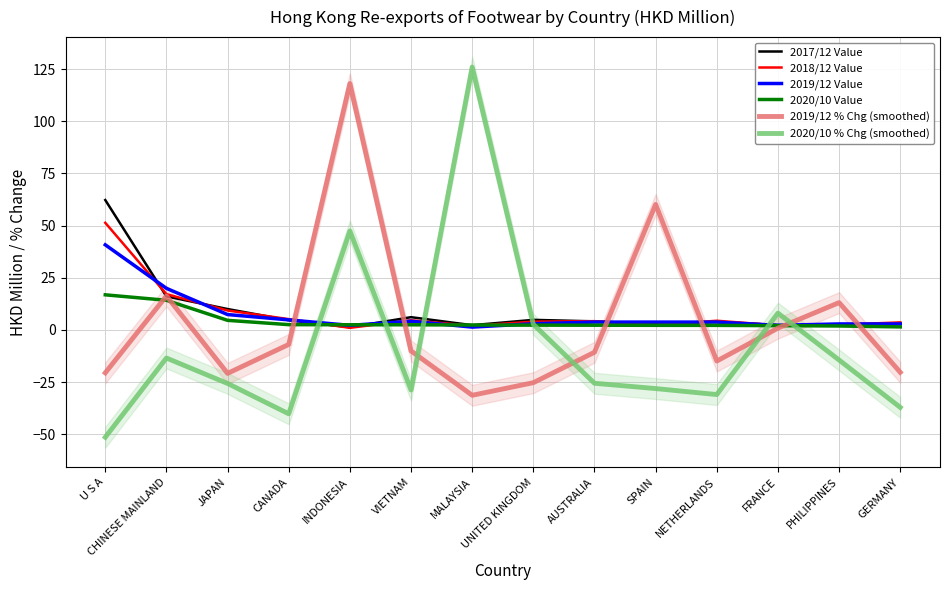

Reading left to right, extract all data points from this chart.

2017/12 Value: U S A=62.2	CHINESE MAINLAND=16.1	JAPAN=10.0	CANADA=4.6	INDONESIA=1.3	VIETNAM=6.1	MALAYSIA=2.3	UNITED KINGDOM=4.8	AUSTRALIA=4.1	SPAIN=2.7	NETHERLANDS=3.9	FRANCE=2.3	PHILIPPINES=2.3	GERMANY=3.3
2018/12 Value: U S A=51.3	CHINESE MAINLAND=17.1	JAPAN=9.3	CANADA=5.2	INDONESIA=1.0	VIETNAM=4.6	MALAYSIA=2.0	UNITED KINGDOM=4.0	AUSTRALIA=4.2	SPAIN=2.3	NETHERLANDS=4.4	FRANCE=2.2	PHILIPPINES=2.5	GERMANY=3.6
2019/12 Value: U S A=40.8	CHINESE MAINLAND=19.9	JAPAN=7.4	CANADA=4.8	INDONESIA=2.2	VIETNAM=4.2	MALAYSIA=1.3	UNITED KINGDOM=3.0	AUSTRALIA=3.7	SPAIN=3.7	NETHERLANDS=3.7	FRANCE=2.2	PHILIPPINES=2.9	GERMANY=2.9
2020/10 Value: U S A=16.8	CHINESE MAINLAND=14.2	JAPAN=4.6	CANADA=2.5	INDONESIA=2.5	VIETNAM=2.5	MALAYSIA=2.3	UNITED KINGDOM=2.3	AUSTRALIA=2.3	SPAIN=2.2	NETHERLANDS=2.2	FRANCE=2.0	PHILIPPINES=1.9	GERMANY=1.4
2019/12 % Chg (smoothed): U S A=-20.6	CHINESE MAINLAND=16.3	JAPAN=-20.8	CANADA=-7.0	INDONESIA=118.1	VIETNAM=-10.1	MALAYSIA=-31.3	UNITED KINGDOM=-25.3	AUSTRALIA=-10.7	SPAIN=60.1	NETHERLANDS=-14.9	FRANCE=0.9	PHILIPPINES=13.1	GERMANY=-20.3
2020/10 % Chg (smoothed): U S A=-51.4	CHINESE MAINLAND=-13.5	JAPAN=-25.7	CANADA=-40.2	INDONESIA=47.4	VIETNAM=-28.8	MALAYSIA=126.0	UNITED KINGDOM=2.7	AUSTRALIA=-25.6	SPAIN=-28.1	NETHERLANDS=-31.0	FRANCE=8.0	PHILIPPINES=-14.4	GERMANY=-37.1